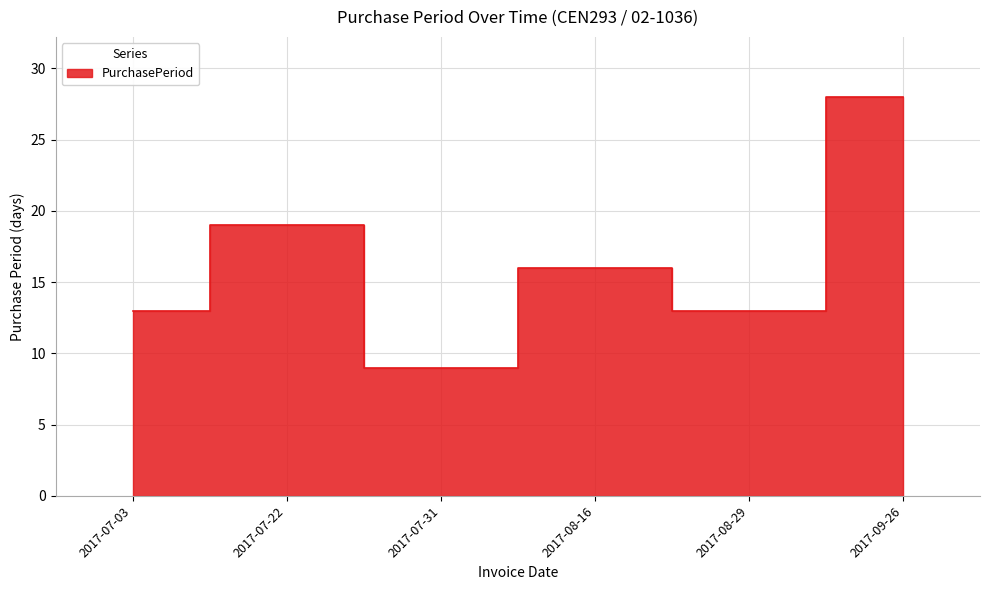

Which category has the lowest value across all series?

2017-07-31